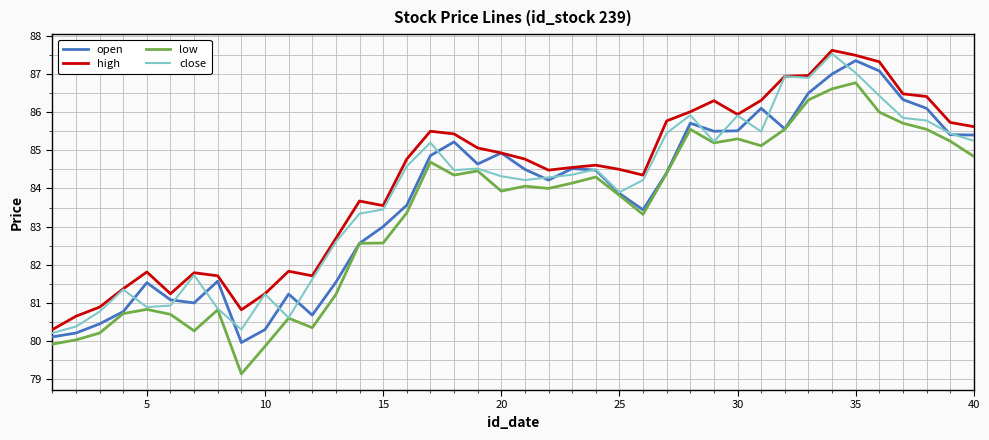

True or false: low has more than 1 points higher than both neighbors.

True